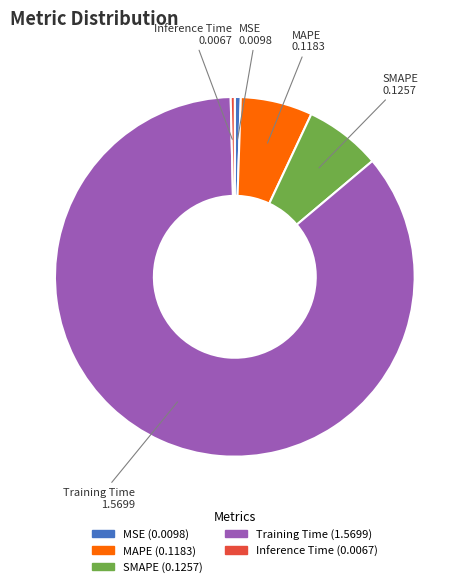

Is the sum of Inference Time and SMAPE greater than half?

No